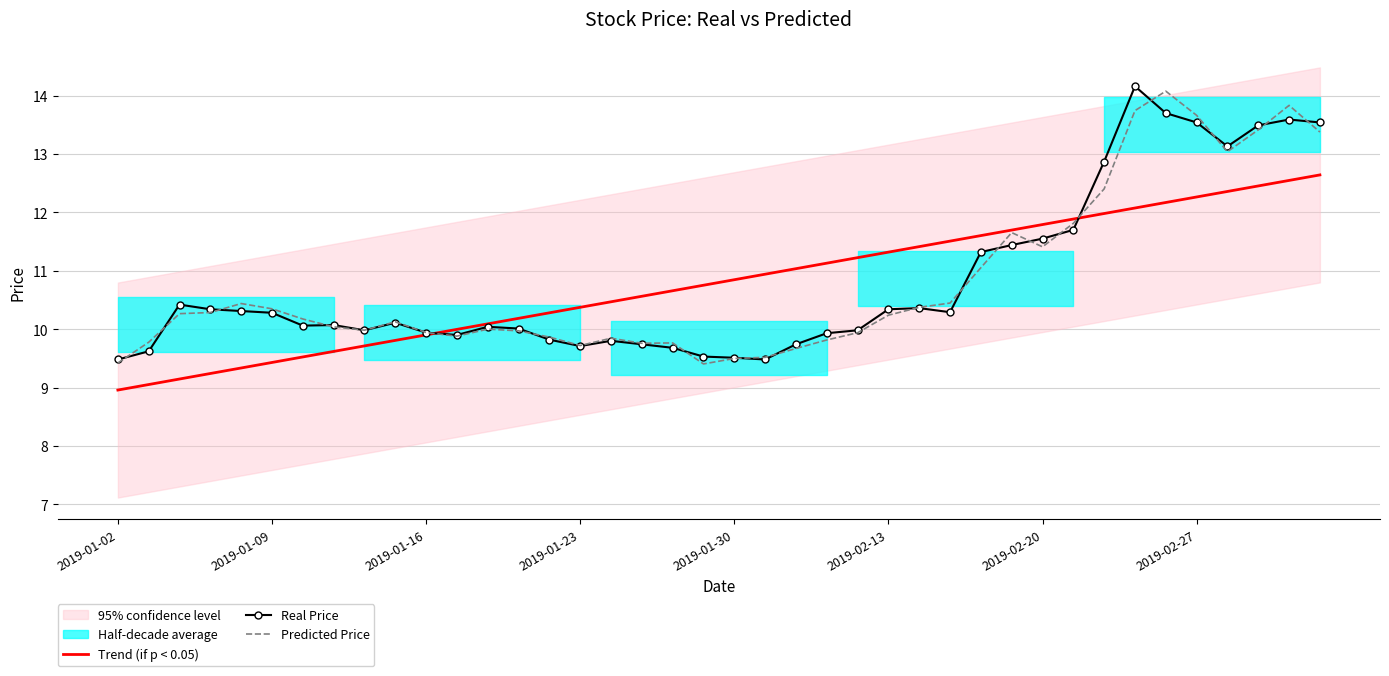

How many interior local peaks does the Real Price series have?

8